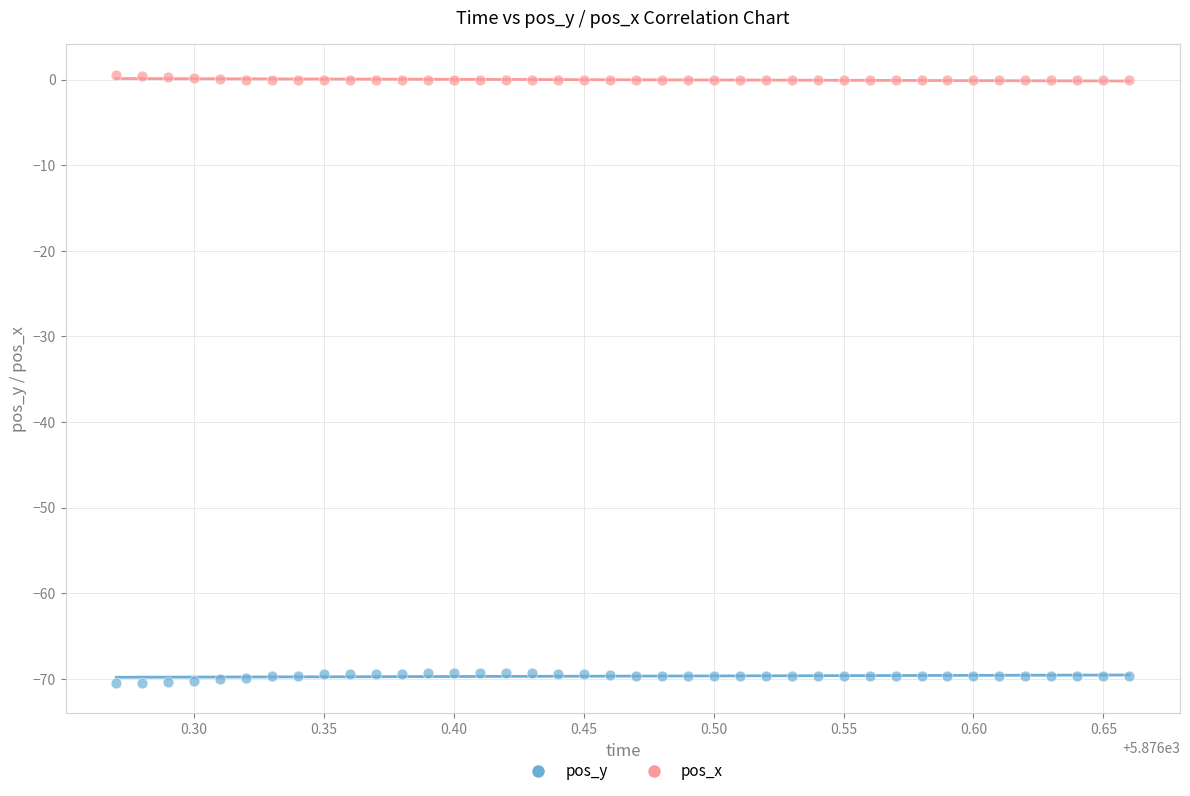

Which series reaches the maximum Y coordinate?

pos_x